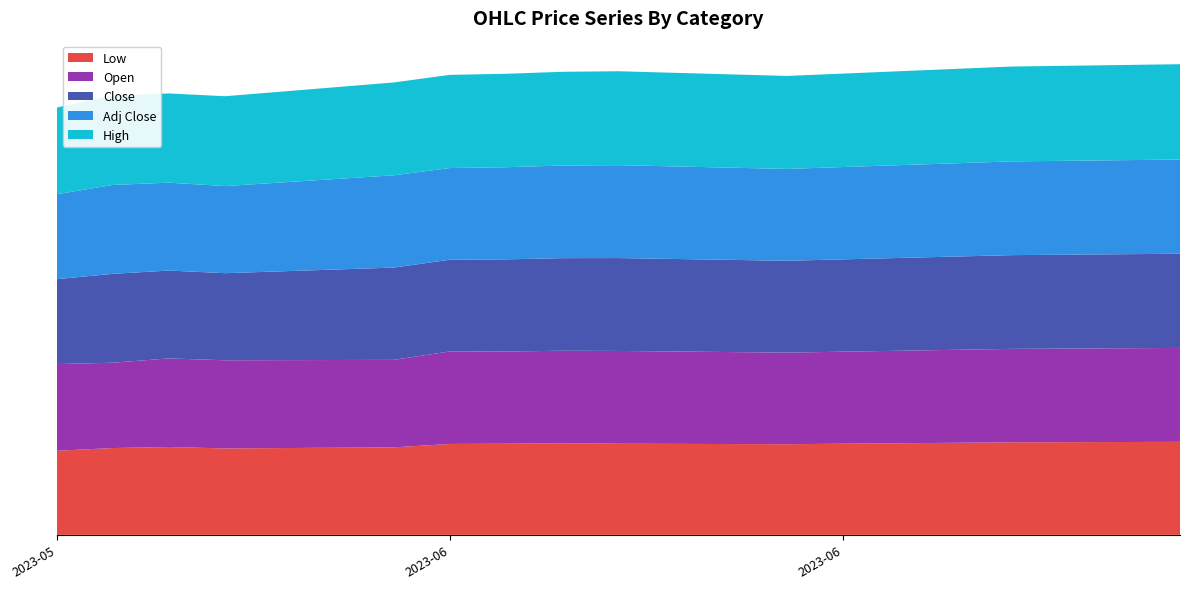

Reading left to right, extract all data points from this chart.

Low: 2023-05-30=89.5	2023-05-31=92.4	2023-06-01=93.5	2023-06-02=92.0	2023-06-05=93.2	2023-06-06=96.8	2023-06-07=97.0	2023-06-08=97.5	2023-06-09=97.0	2023-06-12=96.5	2023-06-13=97.0	2023-06-14=97.5	2023-06-15=98.0	2023-06-16=98.5	2023-06-19=99.0
Open: 2023-05-30=92.3	2023-05-31=90.8	2023-06-01=94.3	2023-06-02=93.8	2023-06-05=93.2	2023-06-06=98.5	2023-06-07=98.2	2023-06-08=98.5	2023-06-09=98.8	2023-06-12=97.5	2023-06-13=98.0	2023-06-14=98.5	2023-06-15=99.0	2023-06-16=99.5	2023-06-19=100.0
Close: 2023-05-30=90.4	2023-05-31=94.7	2023-06-01=93.5	2023-06-02=92.8	2023-06-05=98.2	2023-06-06=97.7	2023-06-07=98.1	2023-06-08=98.6	2023-06-09=98.9	2023-06-12=97.8	2023-06-13=98.3	2023-06-14=98.8	2023-06-15=99.3	2023-06-16=99.8	2023-06-19=100.3
Adj Close: 2023-05-30=90.4	2023-05-31=94.7	2023-06-01=93.5	2023-06-02=92.8	2023-06-05=98.2	2023-06-06=97.7	2023-06-07=98.1	2023-06-08=98.6	2023-06-09=98.9	2023-06-12=97.8	2023-06-13=98.3	2023-06-14=98.8	2023-06-15=99.3	2023-06-16=99.8	2023-06-19=100.3
High: 2023-05-30=92.3	2023-05-31=95.2	2023-06-01=95.0	2023-06-02=95.7	2023-06-05=98.8	2023-06-06=99.2	2023-06-07=99.5	2023-06-08=99.8	2023-06-09=100.0	2023-06-12=99.0	2023-06-13=99.5	2023-06-14=100.0	2023-06-15=100.5	2023-06-16=101.0	2023-06-19=101.5